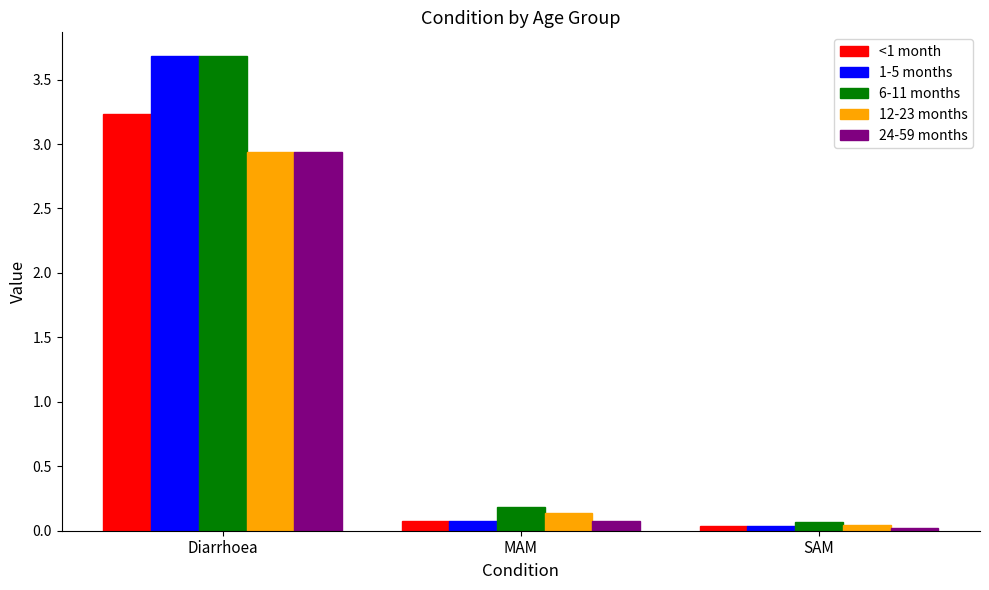

The <1 month series shows 0.1 at MAM. True or false?

True